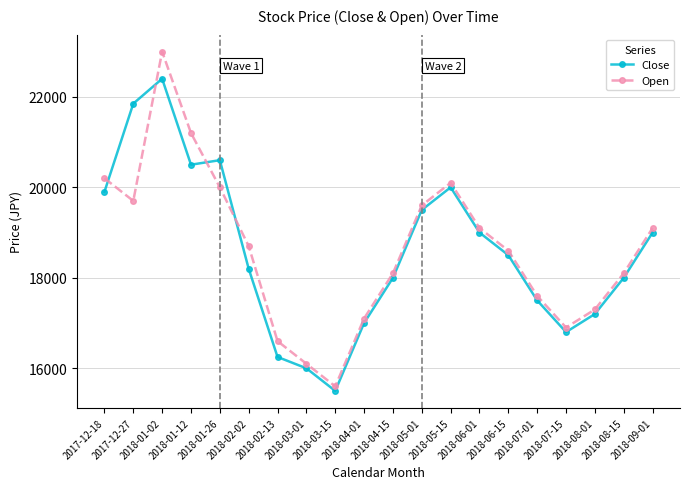

True or false: Open has more than 0 interior local peaks.

True